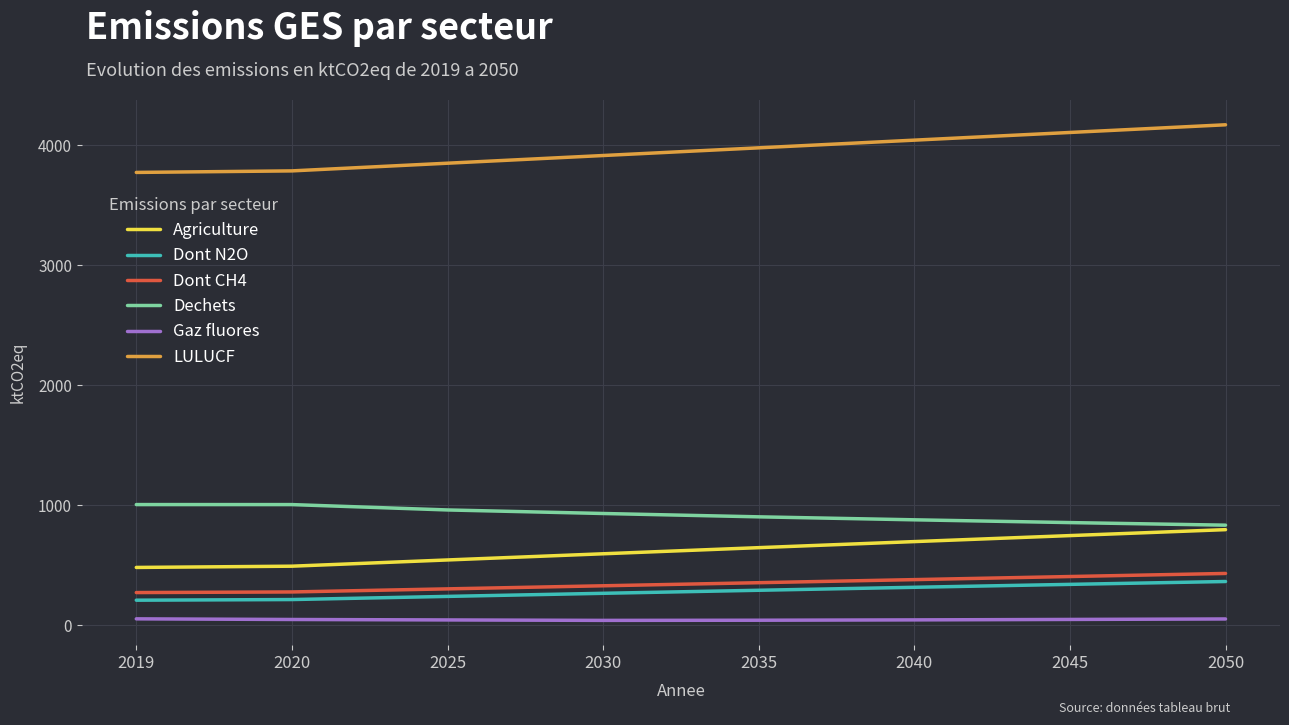

True or false: Agriculture has more than 2 interior local peaks.

False